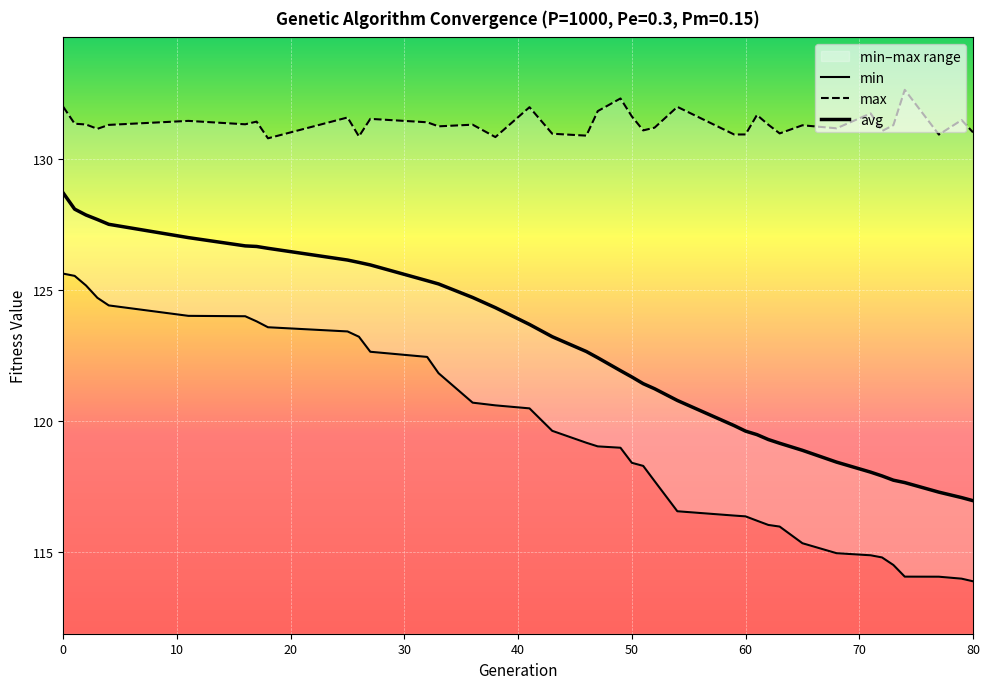

Rank the series by their maximum value, from lowest to highest.

min, avg, max